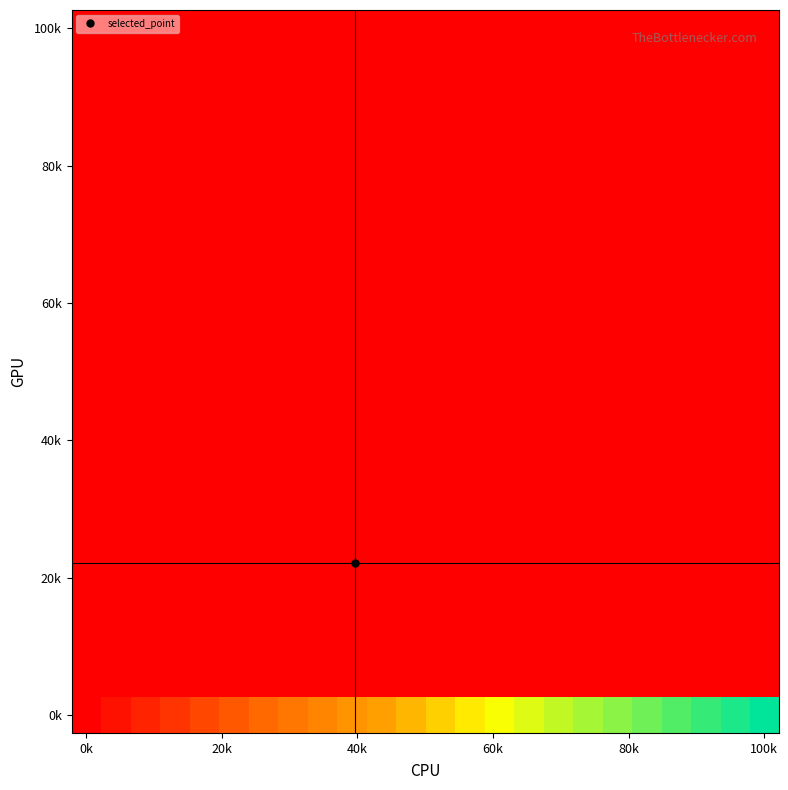

What is the maximum value shown in the chart?

100000000000.0